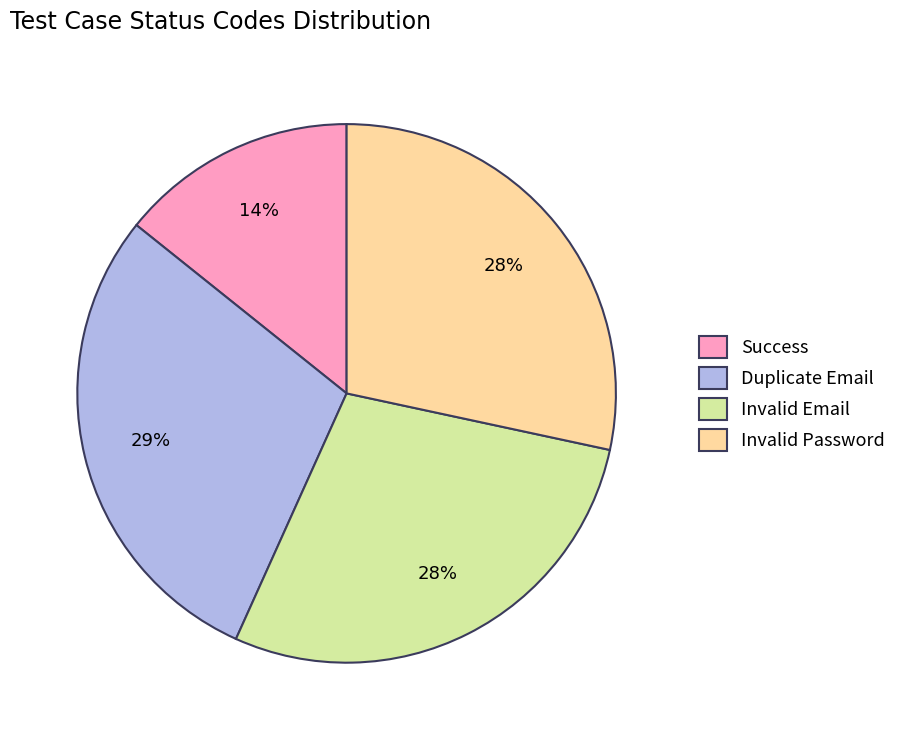

Is the sum of Duplicate Email and Invalid Email greater than half?

Yes